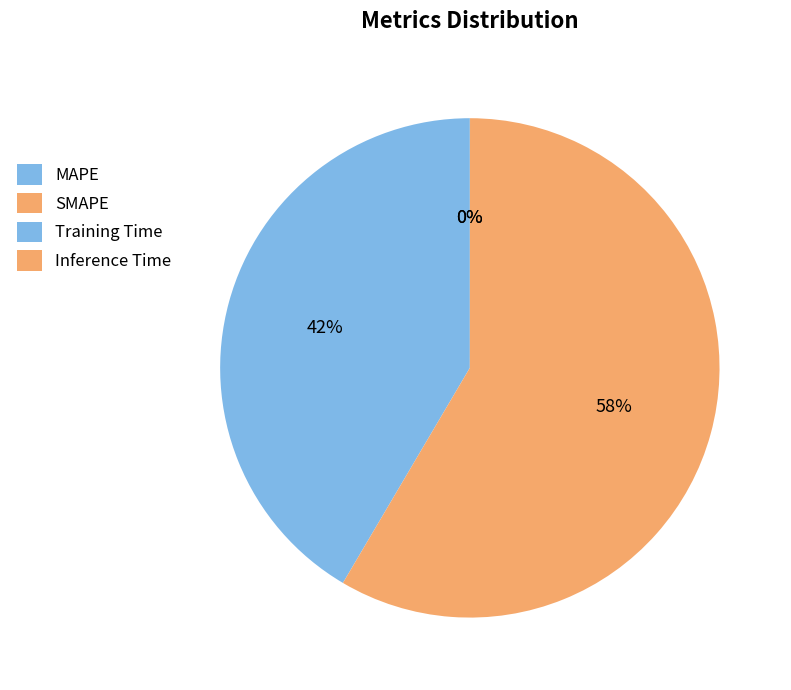

To the nearest percent, what is the difference between the Training Time and SMAPE slice percentages?

58%